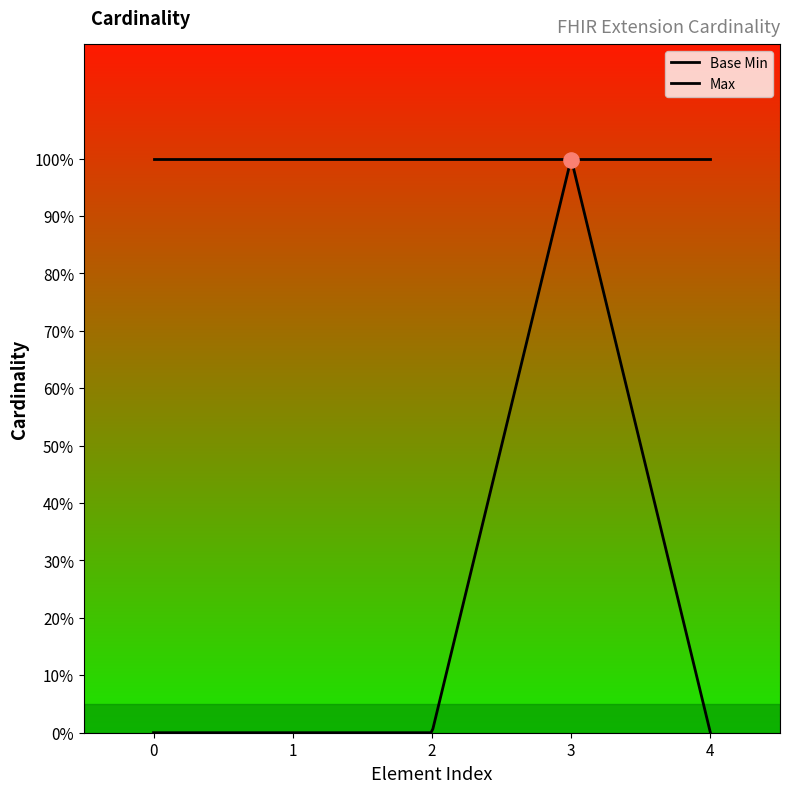

Which series reaches the maximum Y coordinate?

Base Min